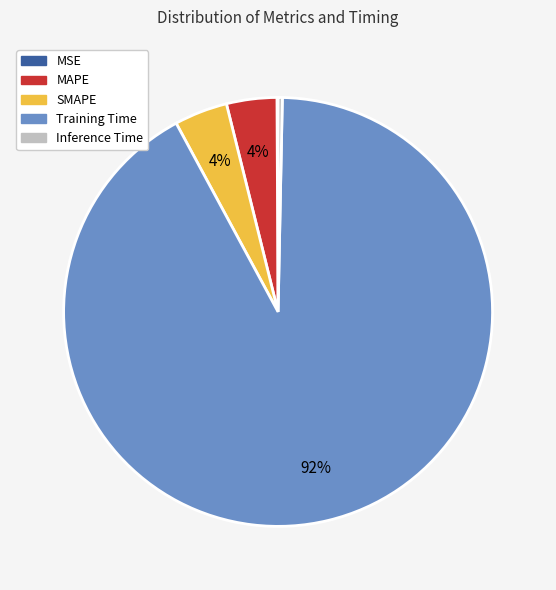

Is there a majority slice in this chart?

Yes